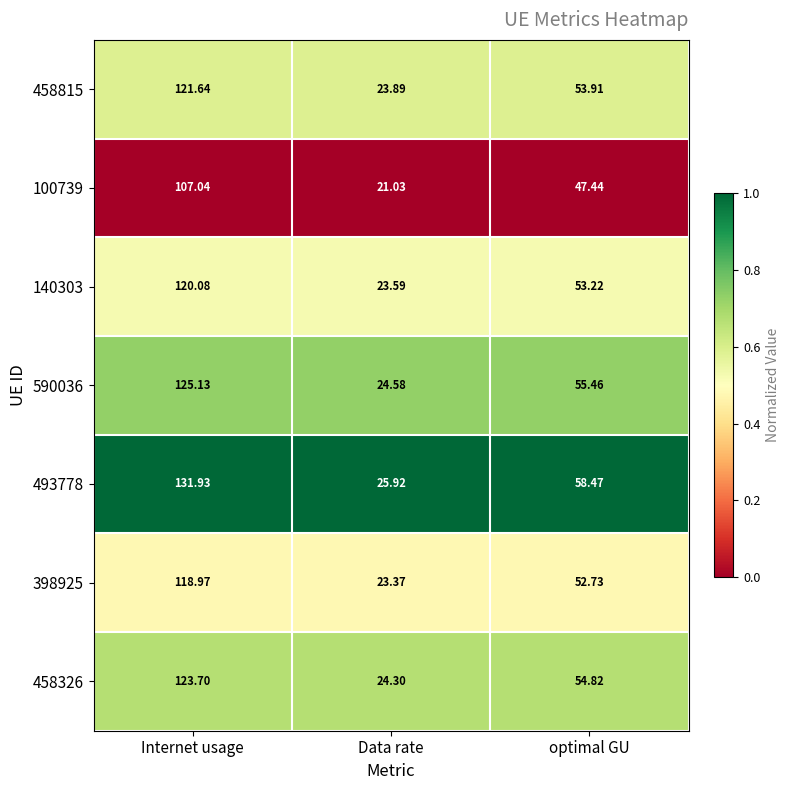

Which category has the highest value across all series?

Internet usage